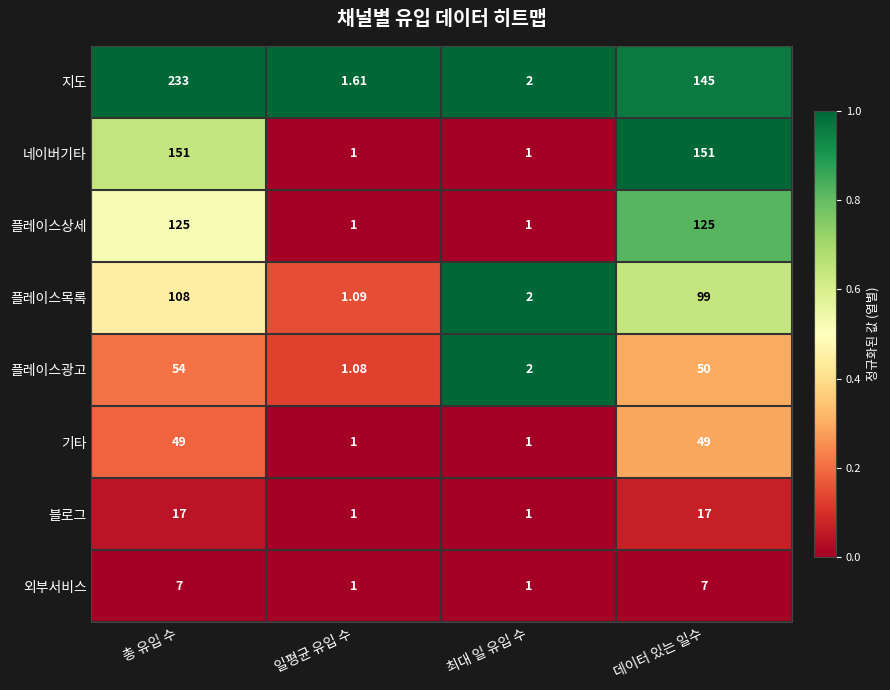

At which category does the chart reach its peak across all series?

총 유입 수